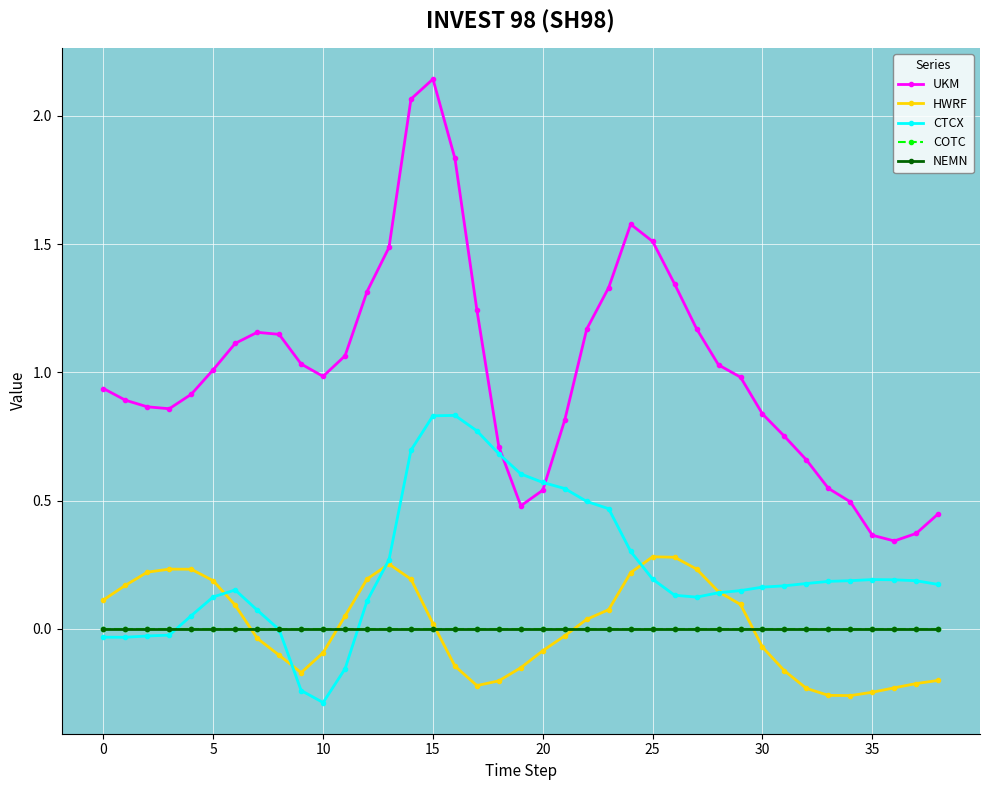

Does the chart have visible grid lines?

Yes